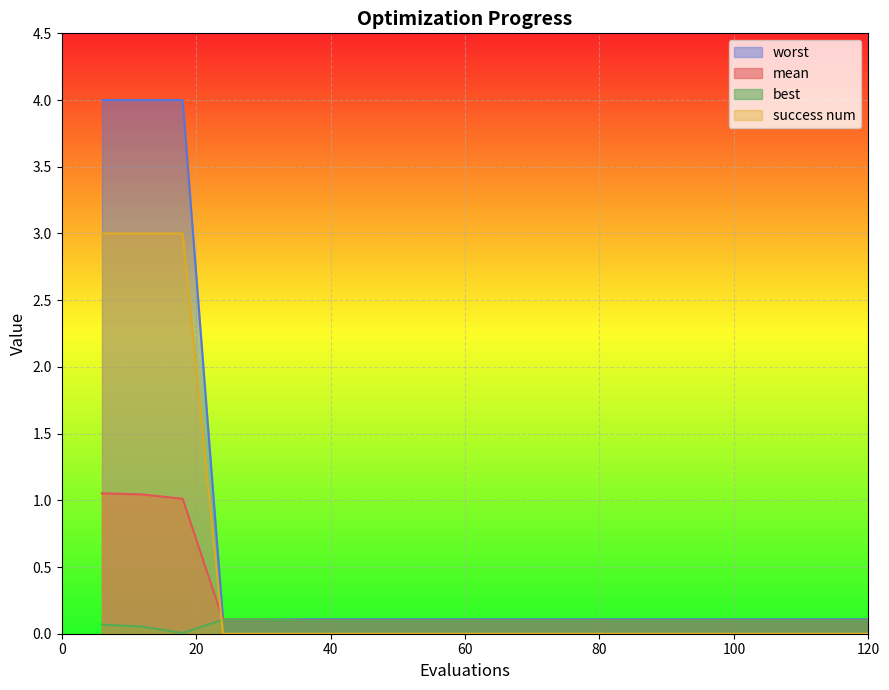

What is the difference between the highest and lowest values at 18?

4.0